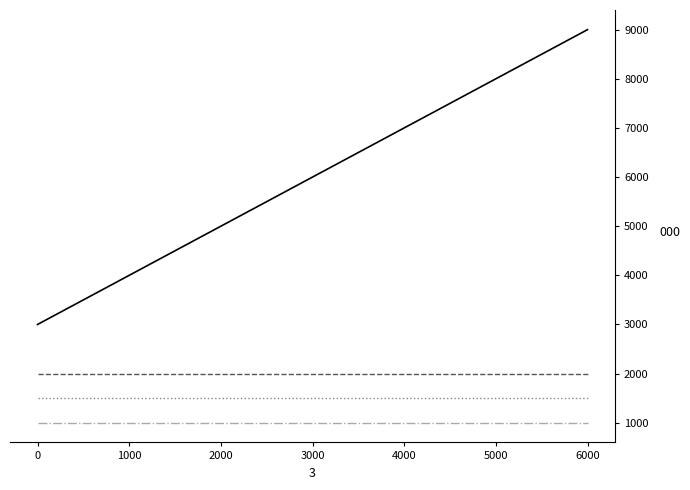

What is the greatest value displayed?

9000